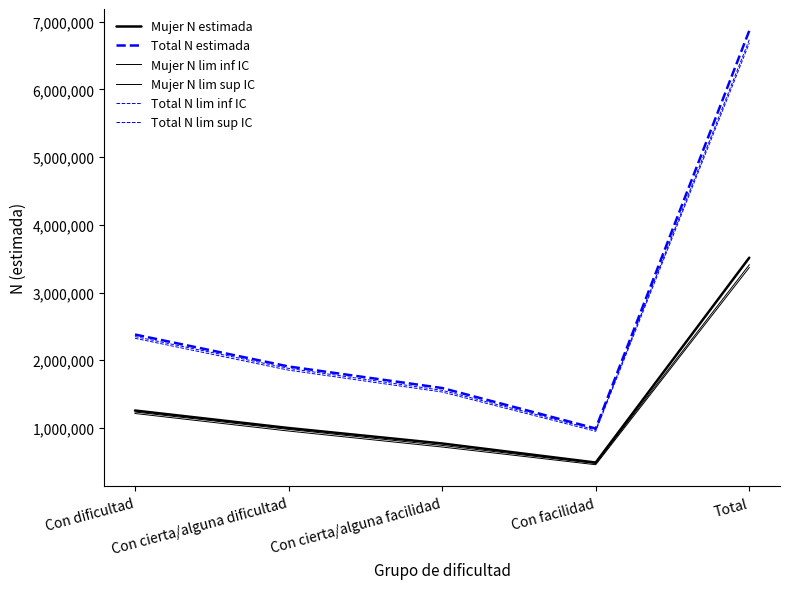

Does the chart have visible grid lines?

No